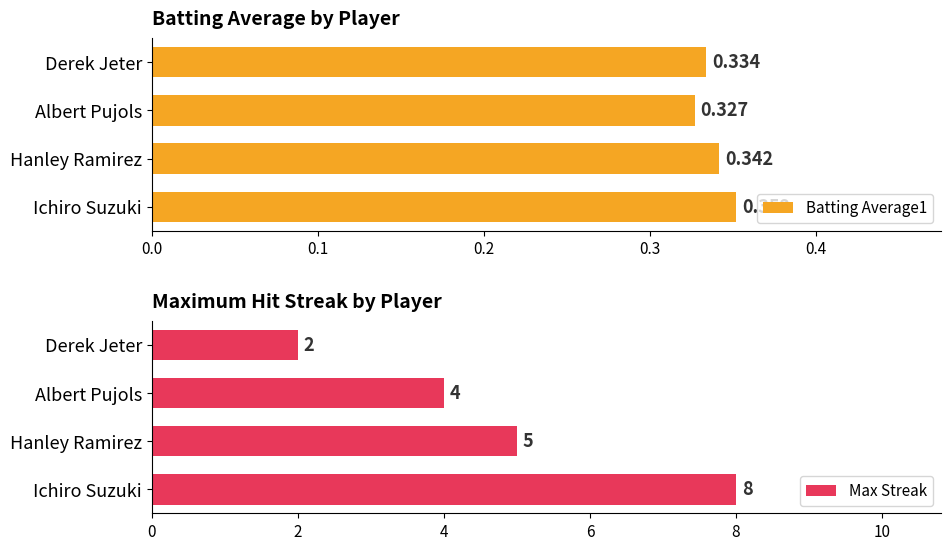

Reading left to right, transcribe all the data shown in this chart.

Batting Average1: 0.4	0.3	0.3	0.3
Max Streak: 8.0	5.0	4.0	2.0